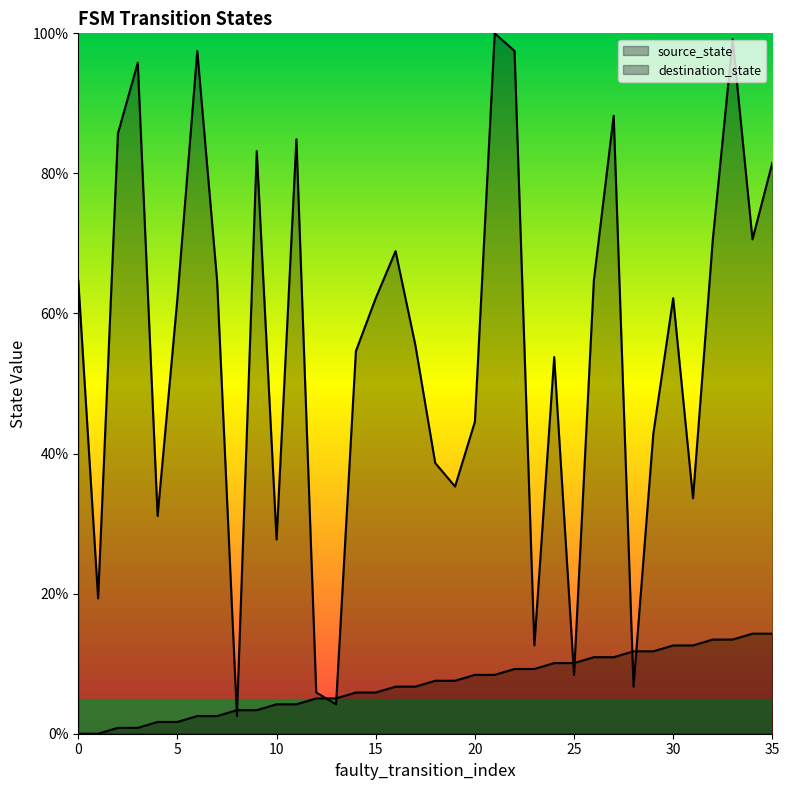

Which series changed the most between 26 and 30?

destination_state